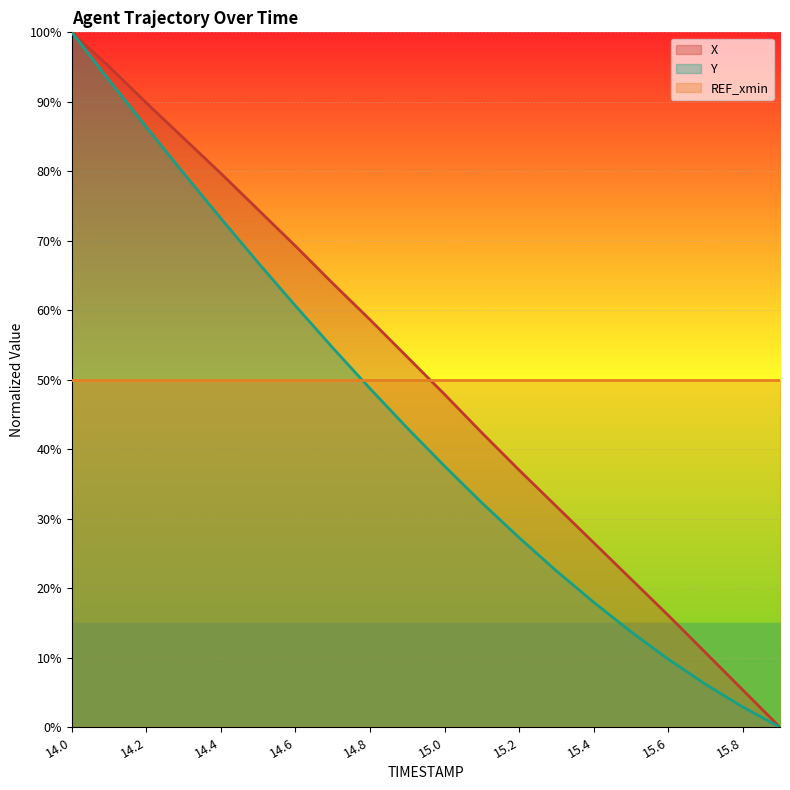

Reading left to right, transcribe all the data shown in this chart.

X: 100.0	95.1	89.9	84.8	79.7	74.5	69.3	63.9	58.7	53.3	47.9	42.4	37.0	31.8	26.6	21.3	16.1	10.7	5.4	0.0
Y: 100.0	93.1	86.4	79.7	73.2	66.8	60.7	54.6	48.7	43.1	37.6	32.3	27.3	22.5	18.0	13.7	9.8	6.2	2.9	0.0